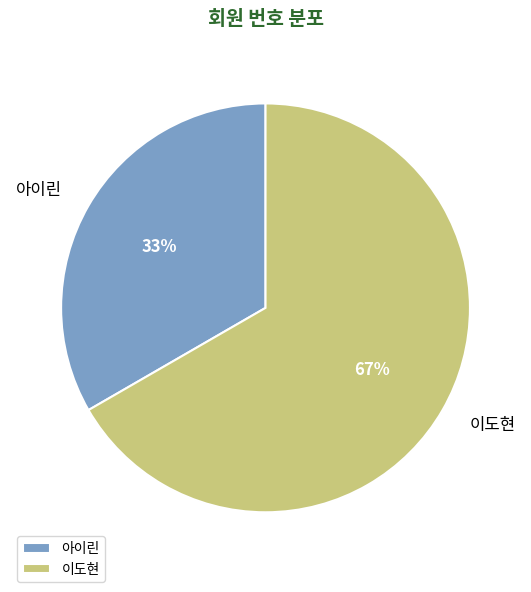

How many segments does this pie chart have?

2